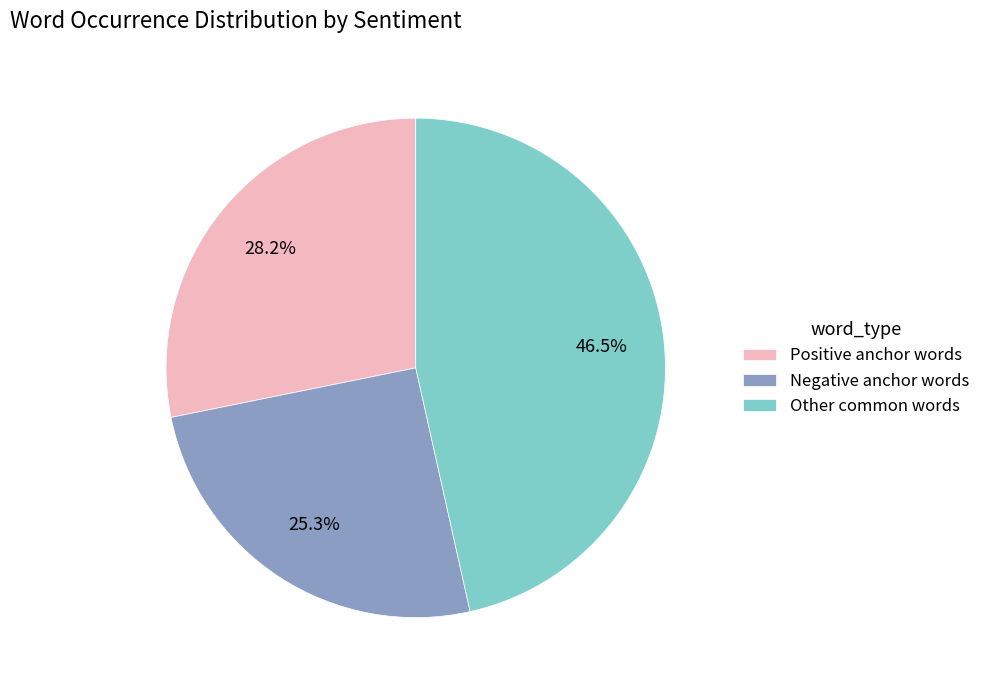

Which category has the biggest portion of the pie?

Other common words